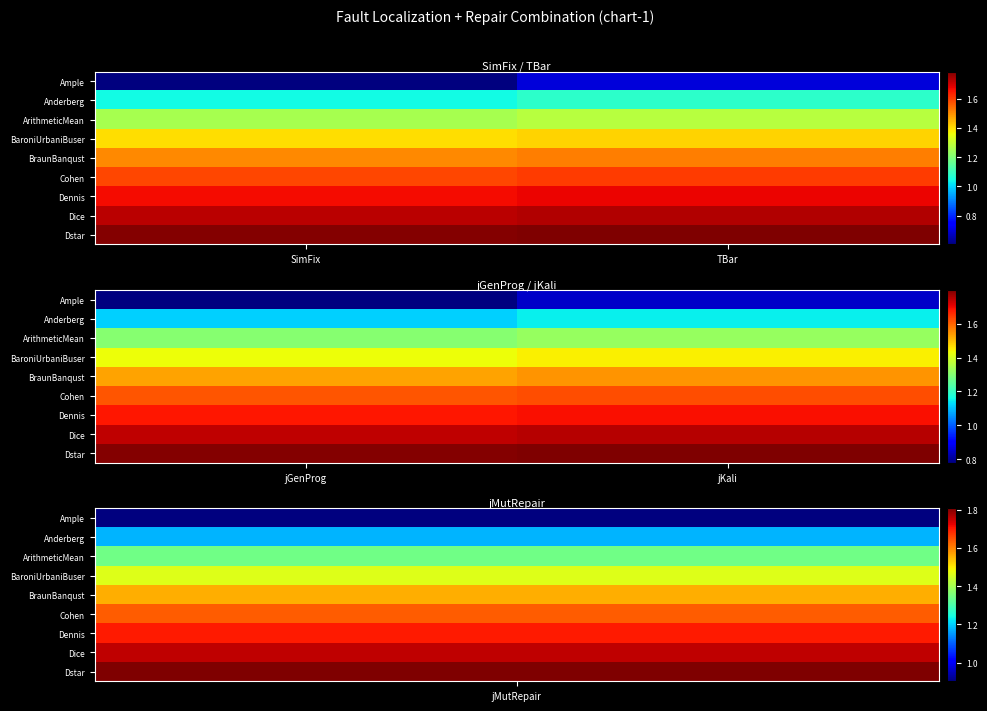

At jKali, list the series in order from smallest to largest.

Ample, Anderberg, ArithmeticMean, BaroniUrbaniBuser, BraunBanqust, Cohen, Dennis, Dice, Dstar